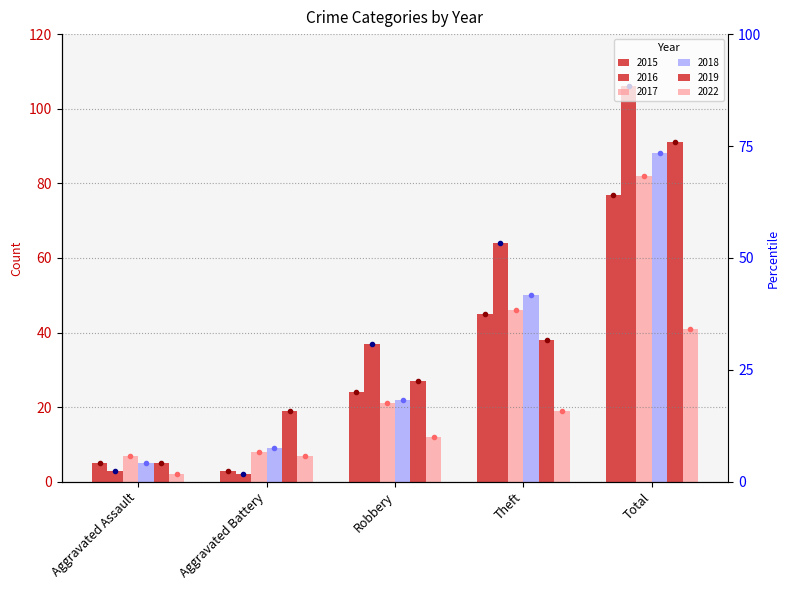

Rank the series by their maximum value, from lowest to highest.

2022, 2015, 2017, 2018, 2019, 2016